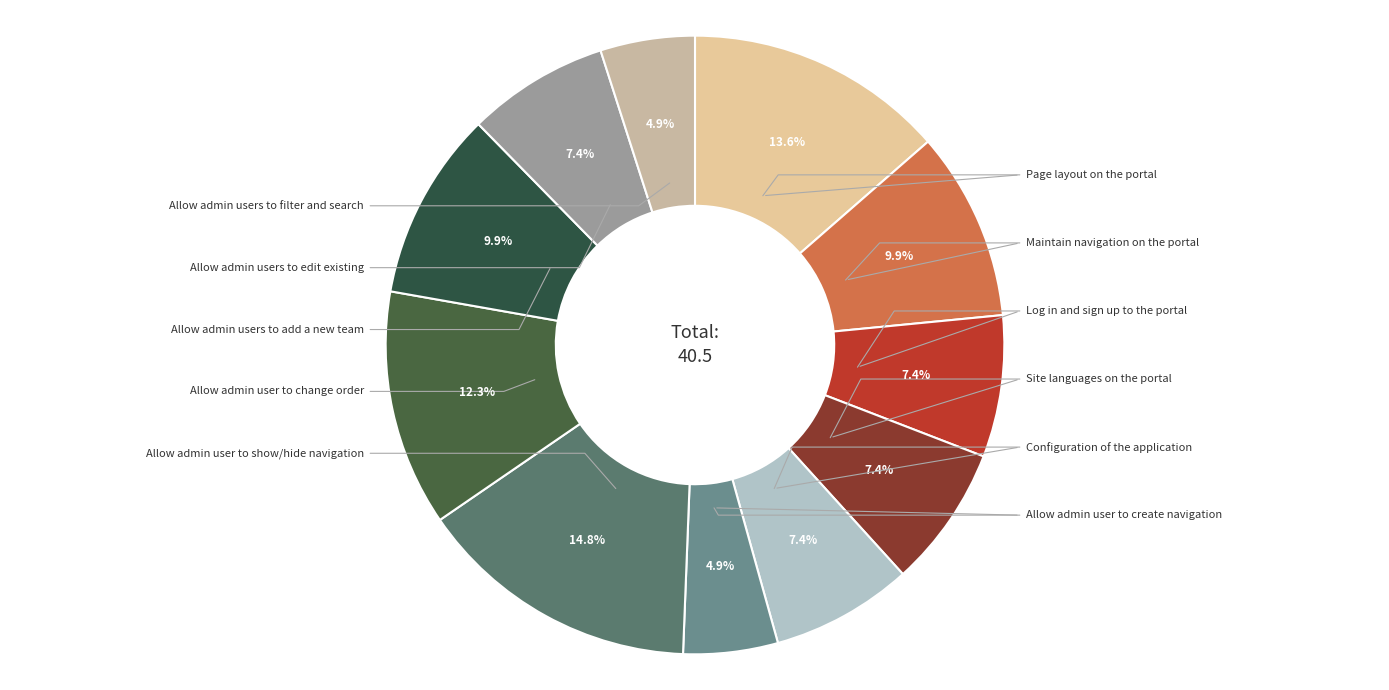

How many segments does this pie chart have?

11